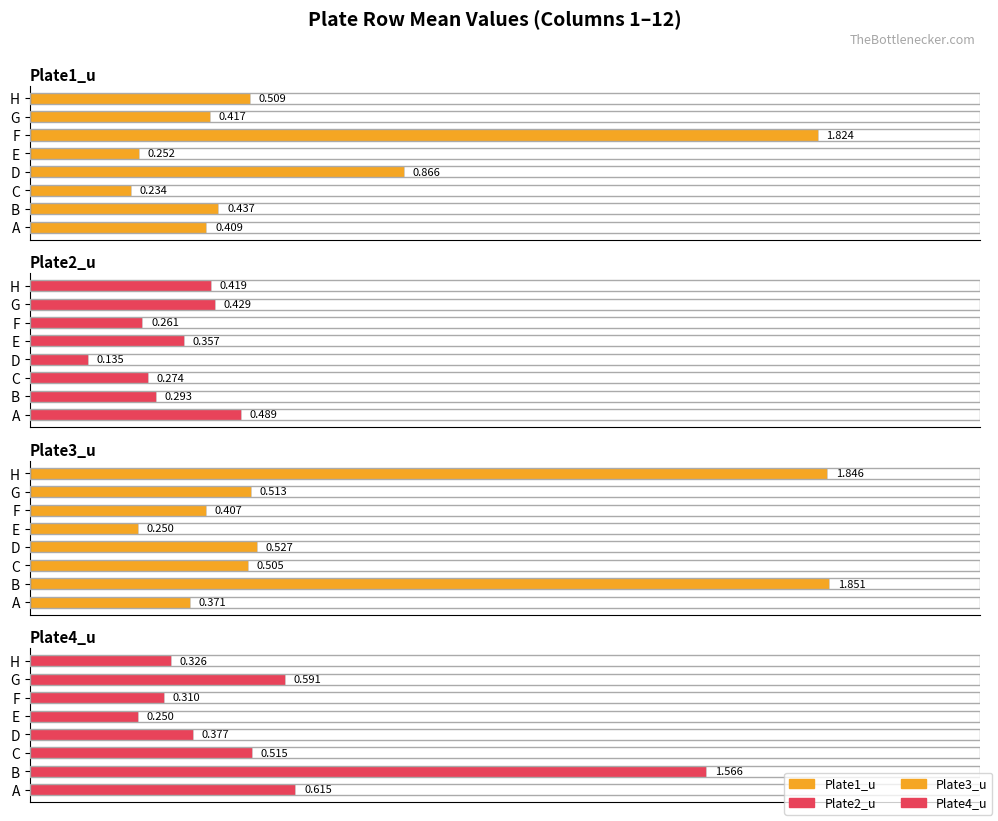

What is the difference between the maximum and minimum values in the Plate4_u series?

1.3